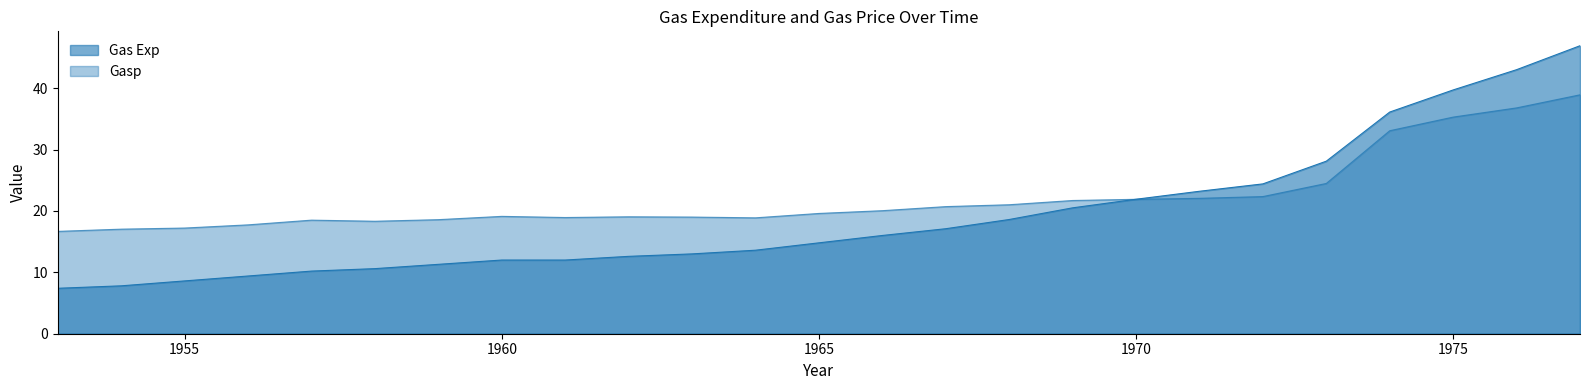

At which category is the sum across all series the highest?

1977